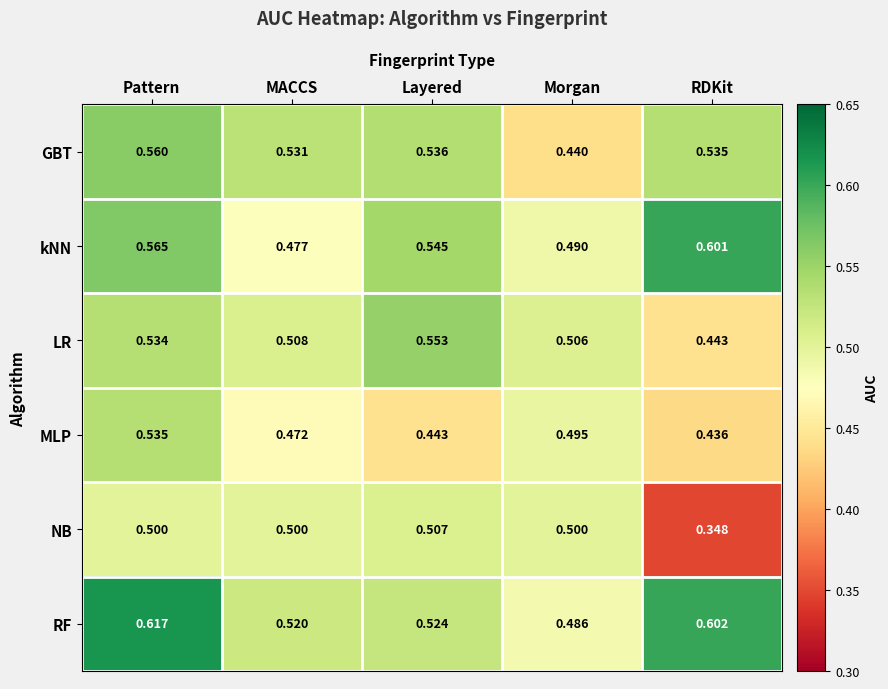

List the series in order of their peak value, lowest first.

NB, MLP, LR, GBT, kNN, RF